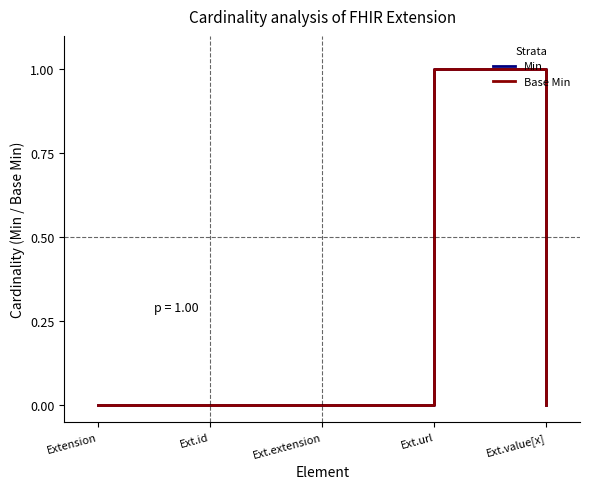

True or false: Min has a value of 0 at Ext.id.

True